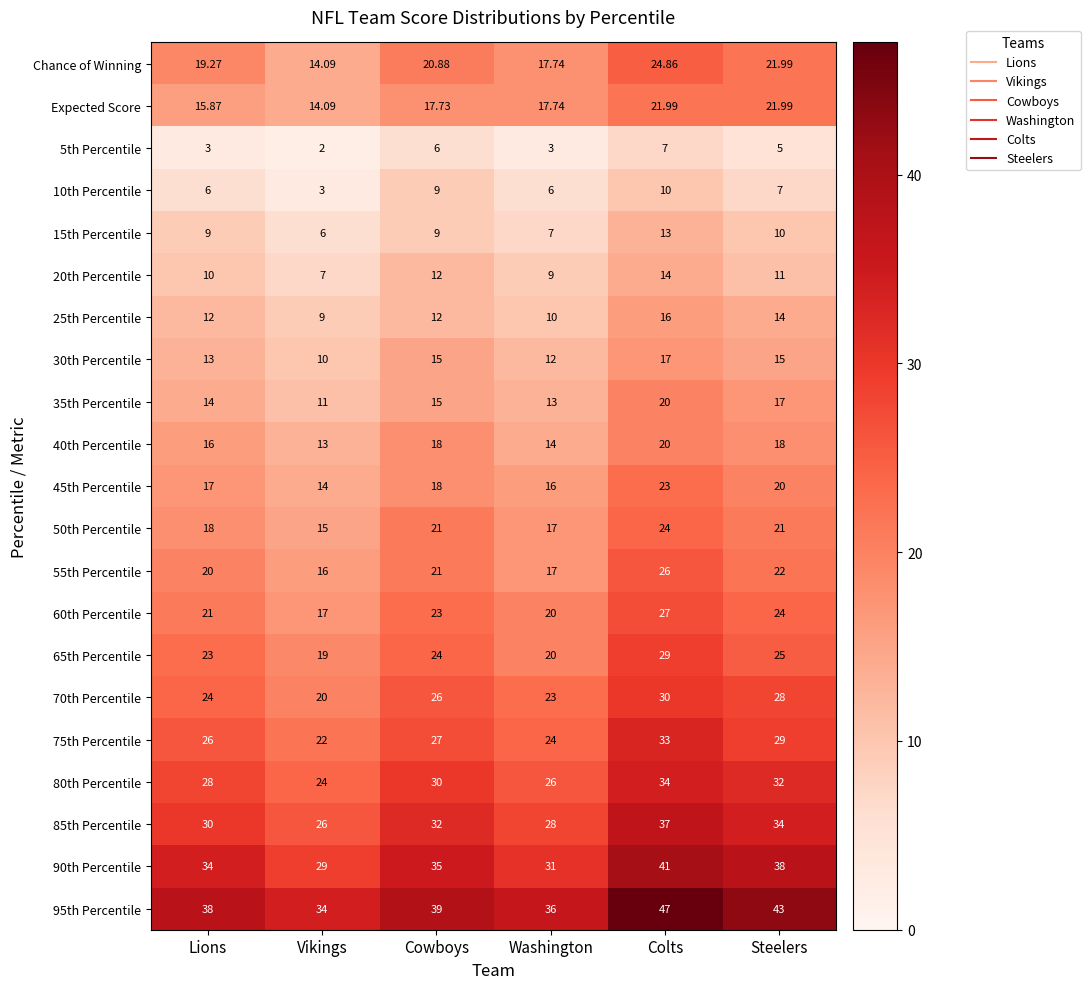

Rank the categories by Chance of Winning value from highest to lowest.

Colts, Steelers, Cowboys, Lions, Washington, Vikings